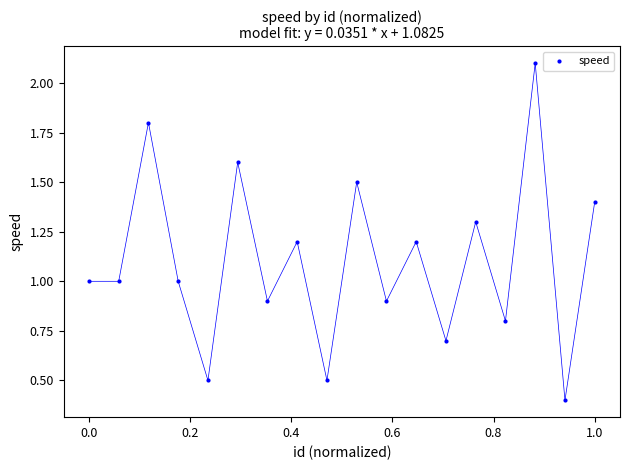

What is the range of X values (max minus min)?

1.0